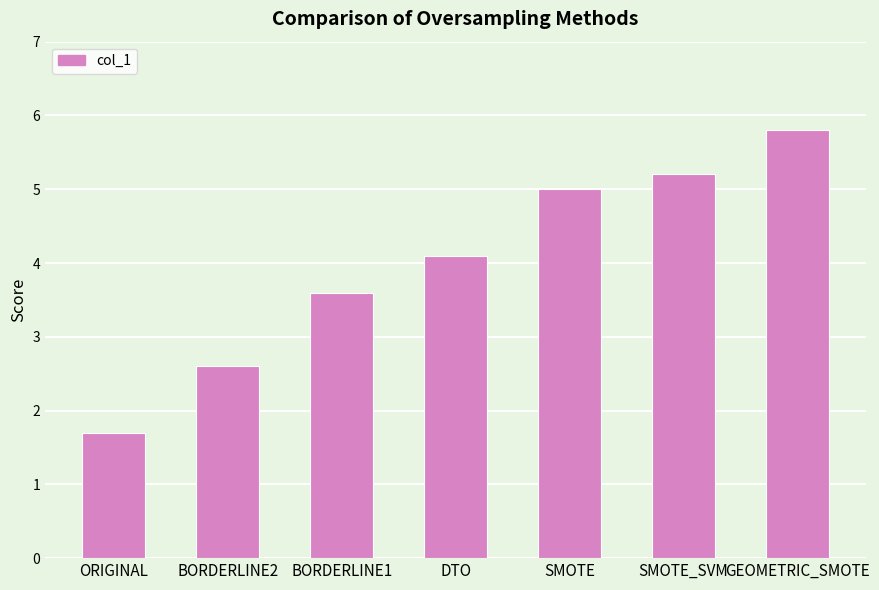

Approximately how many times larger is the value at ORIGINAL compared to BORDERLINE2?

0.7